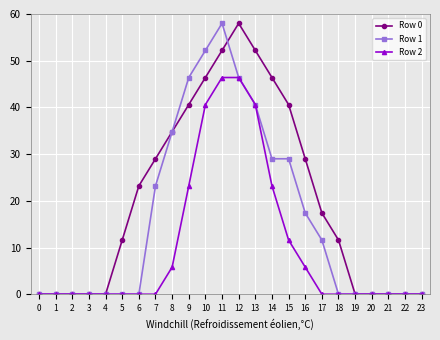

Is it true that Row 0 equals 0.0 at 23?

True